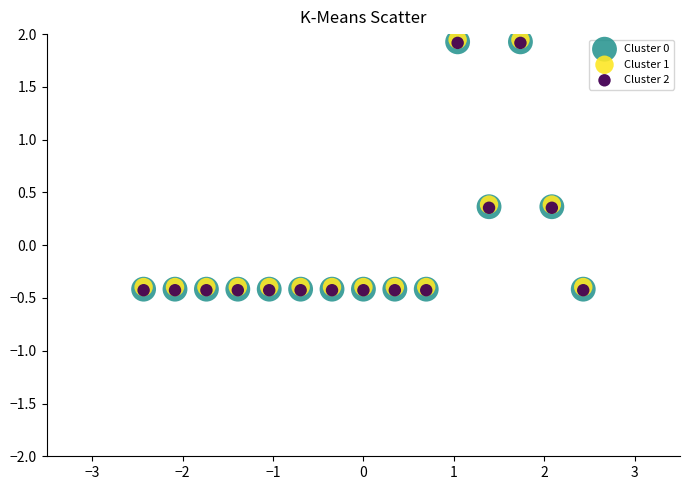

What are all the series names shown in the legend?

Cluster 0, Cluster 1, Cluster 2